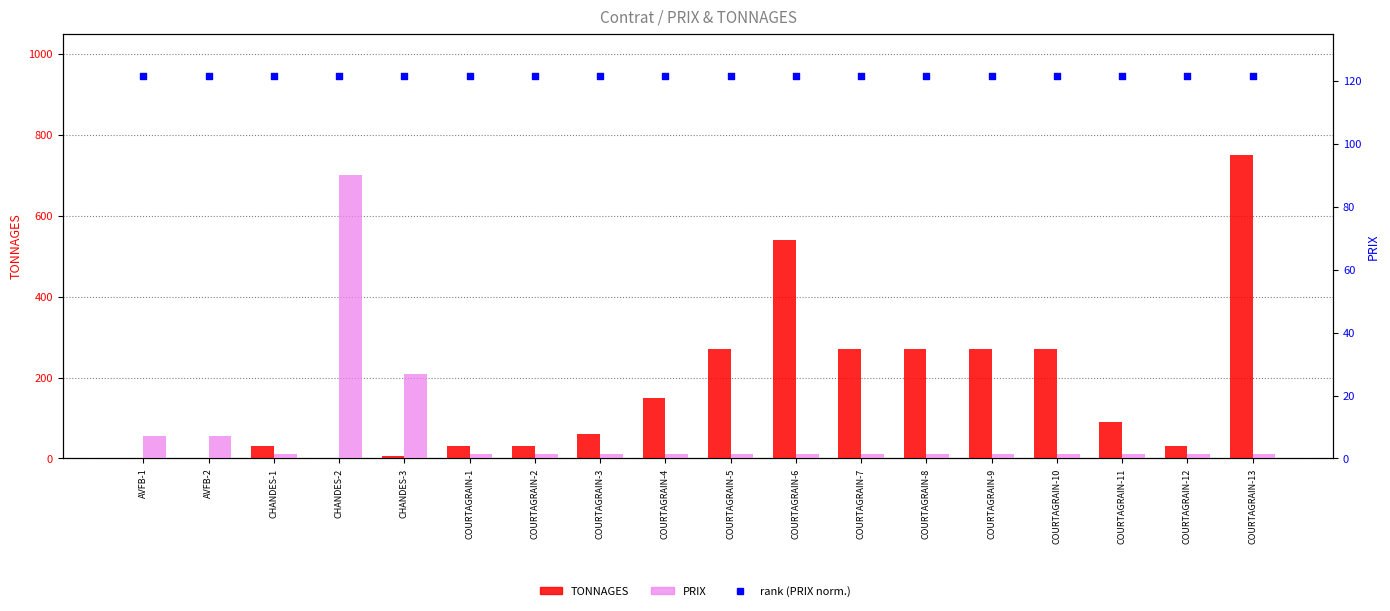

Which series reaches the minimum Y coordinate?

TONNAGES